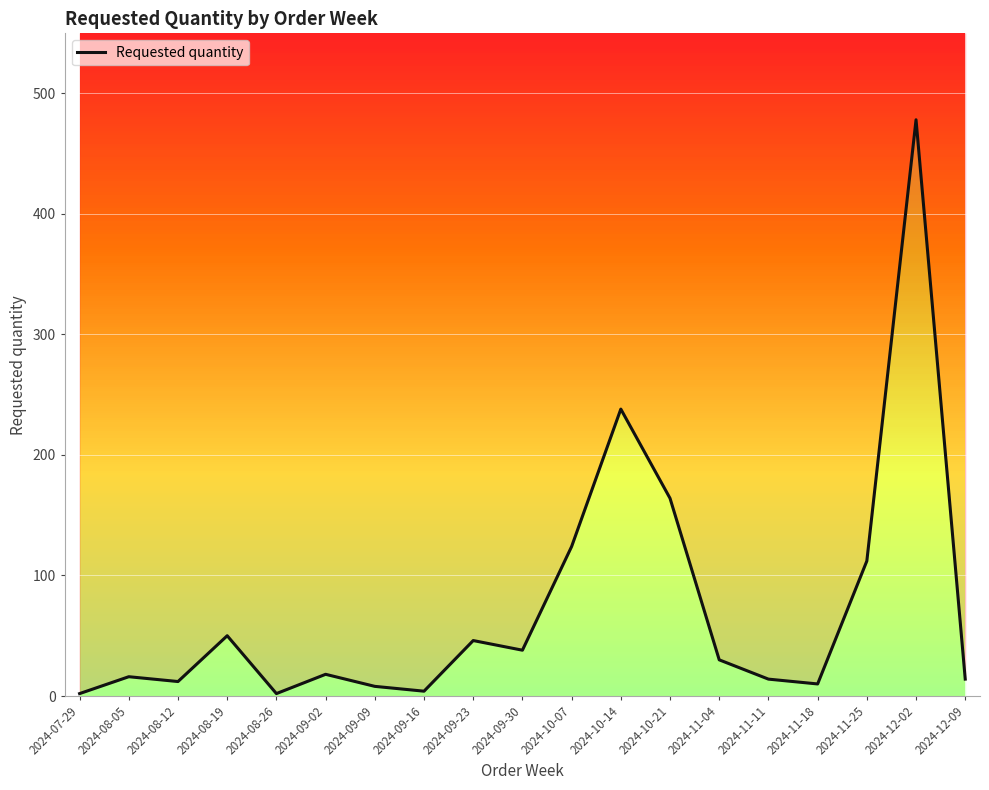

What is the label of the 2nd point from the right?

2024-12-02